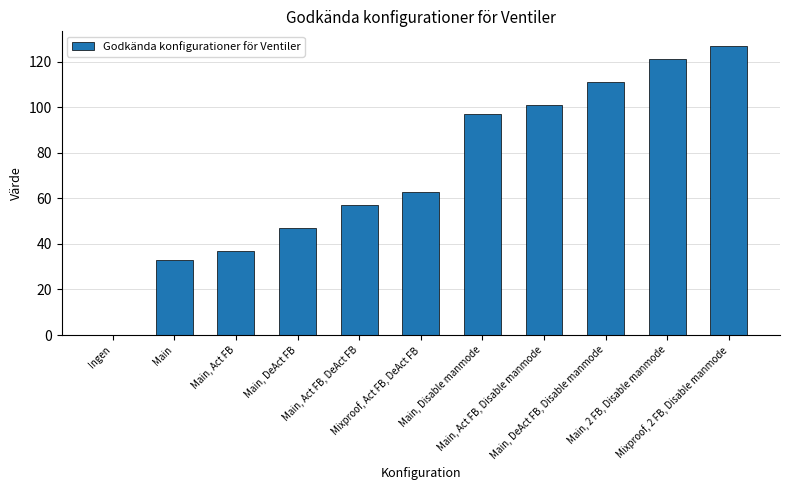

What is the maximum value shown in the chart?

127